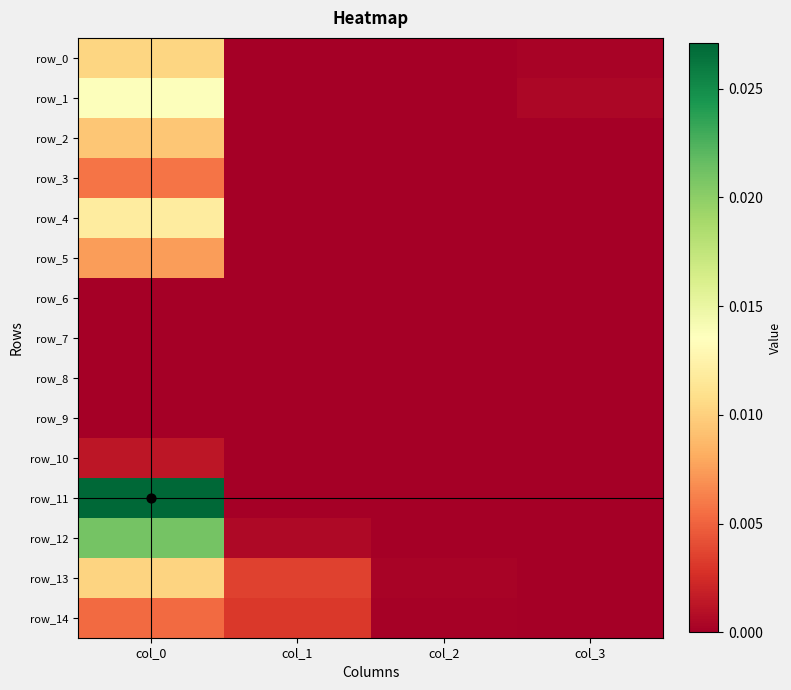

Rank the series at col_2 from highest to lowest value.

row_13, row_14, row_12, row_0, row_1, row_2, row_3, row_4, row_5, row_6, row_7, row_8, row_9, row_10, row_11